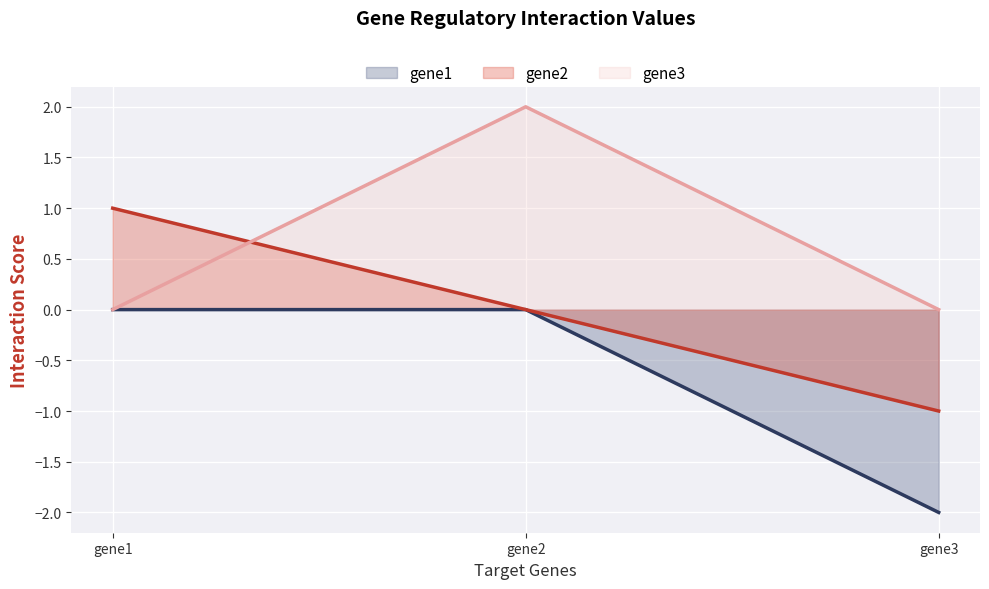

List the labels in order of gene1 (line) value, largest first.

gene1, gene2, gene3